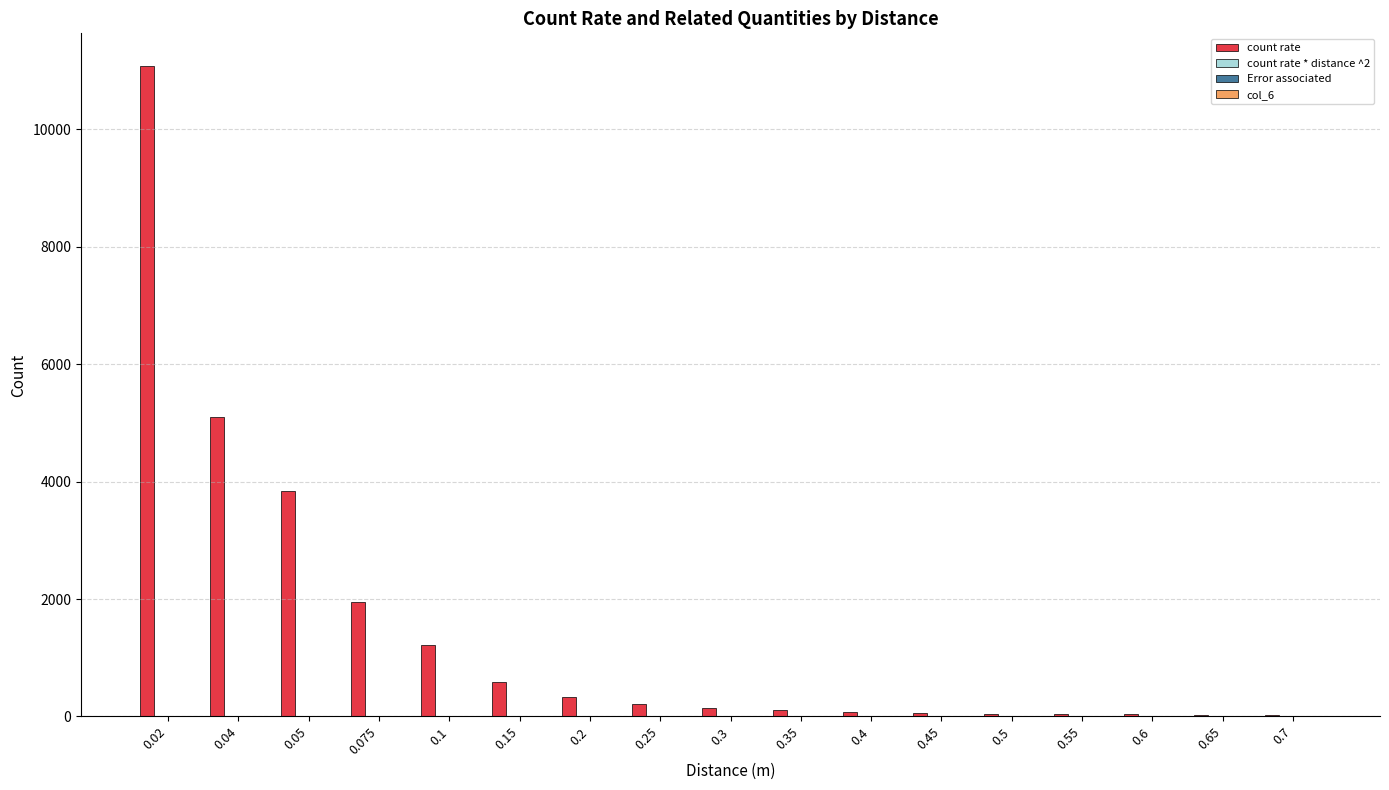

Which series has the largest total across all categories?

count rate